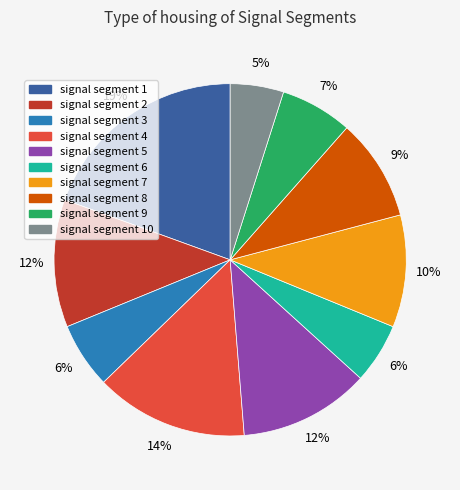

Is there a majority slice in this chart?

No